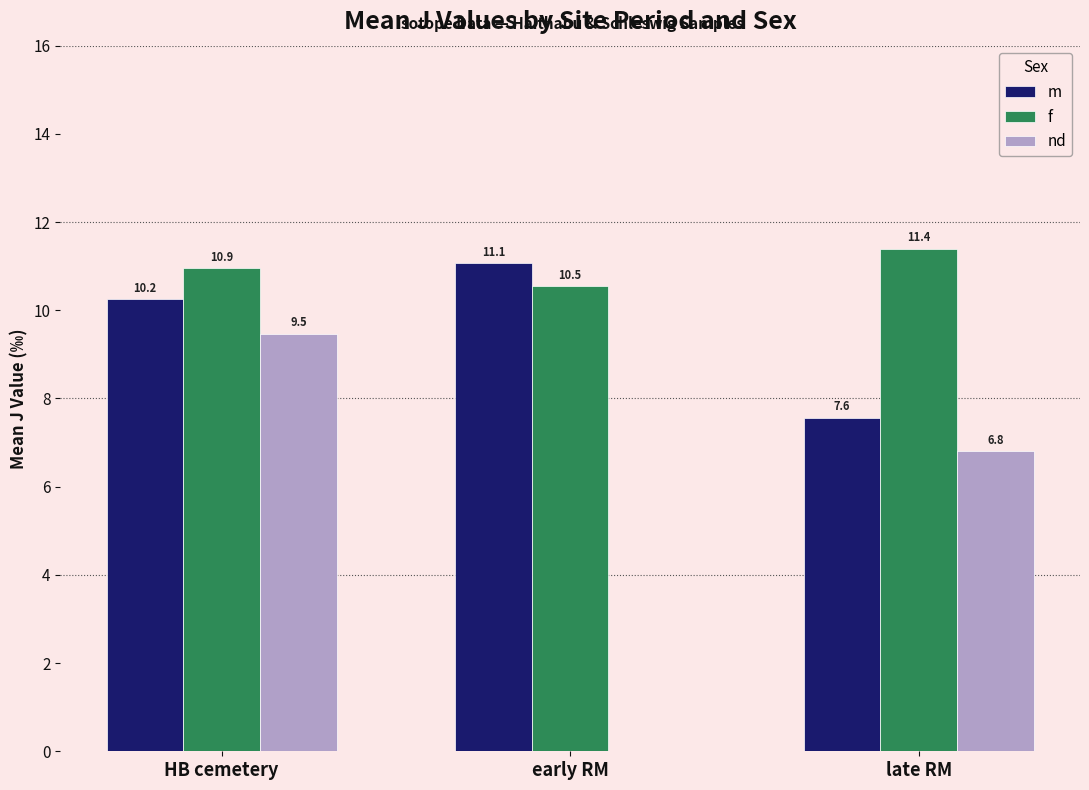

Which series has the largest total across all categories?

f